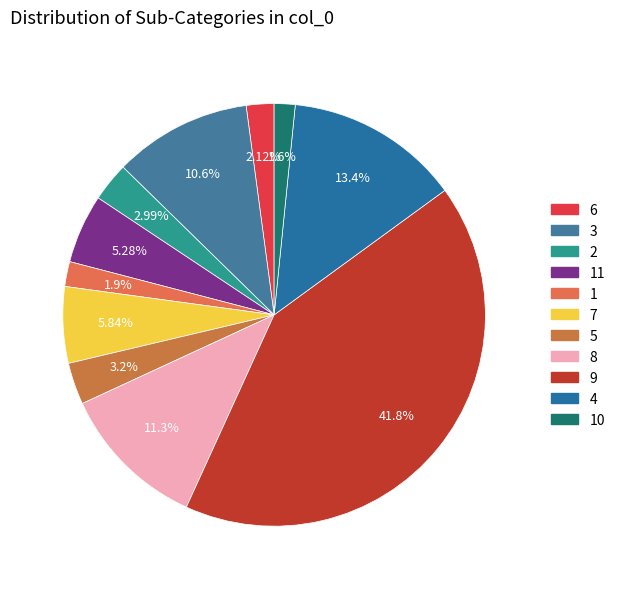

Count the number of slices in the pie.

11